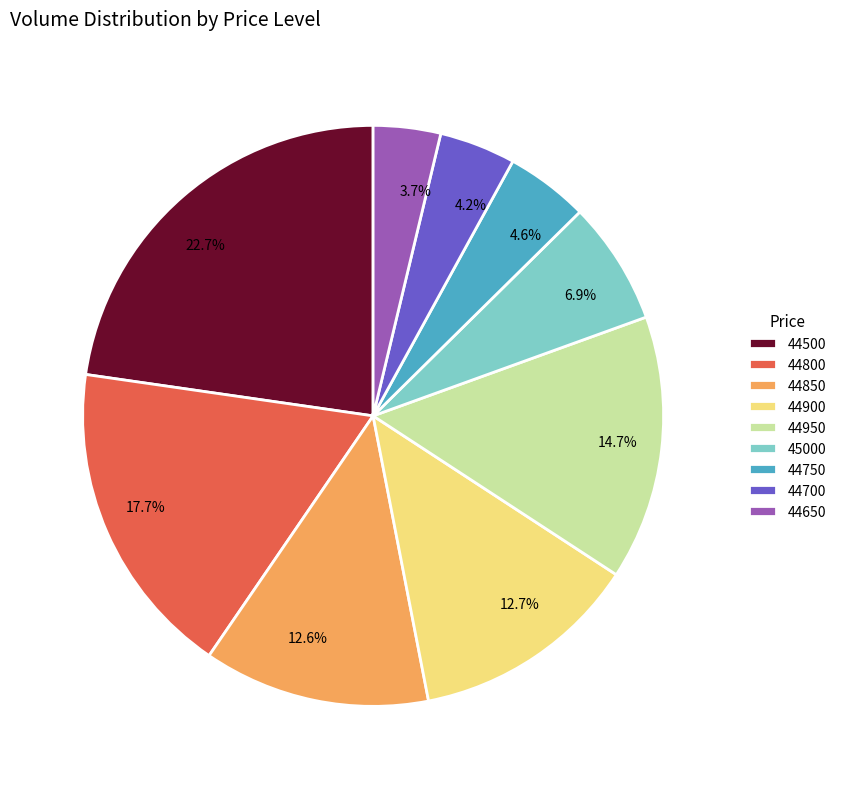

Approximately how many times larger is the value at 44850 compared to 44800?

0.7